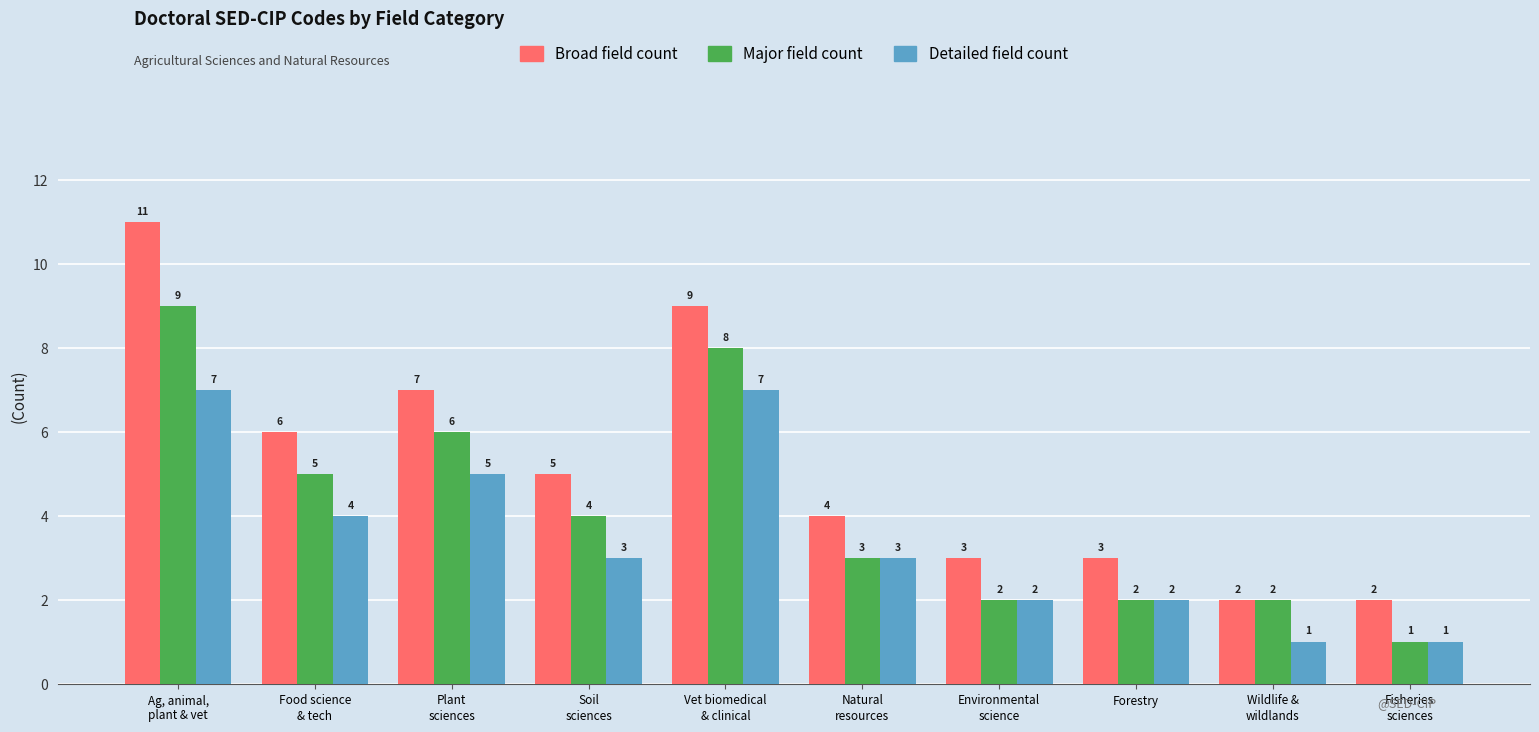

What is the difference between the Major field count values at Plant
sciences and Fisheries
sciences?

5